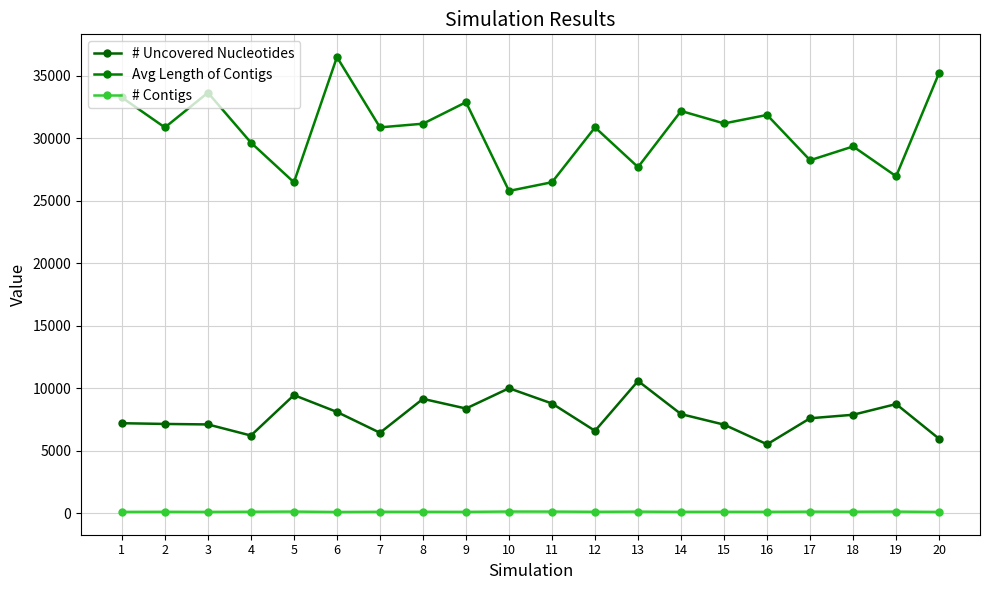

How many categories are shown in the chart?

20